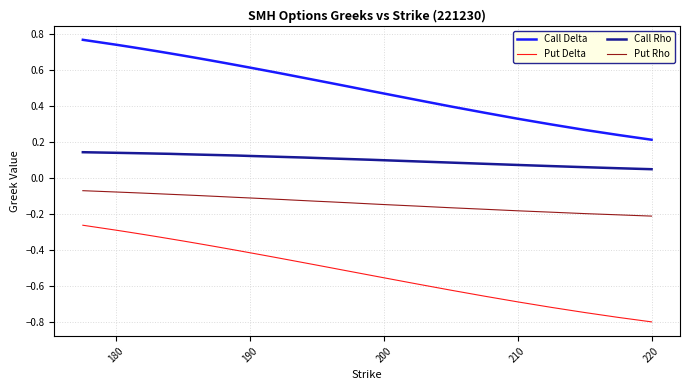

True or false: Call Rho and Put Delta cross at least once.

False